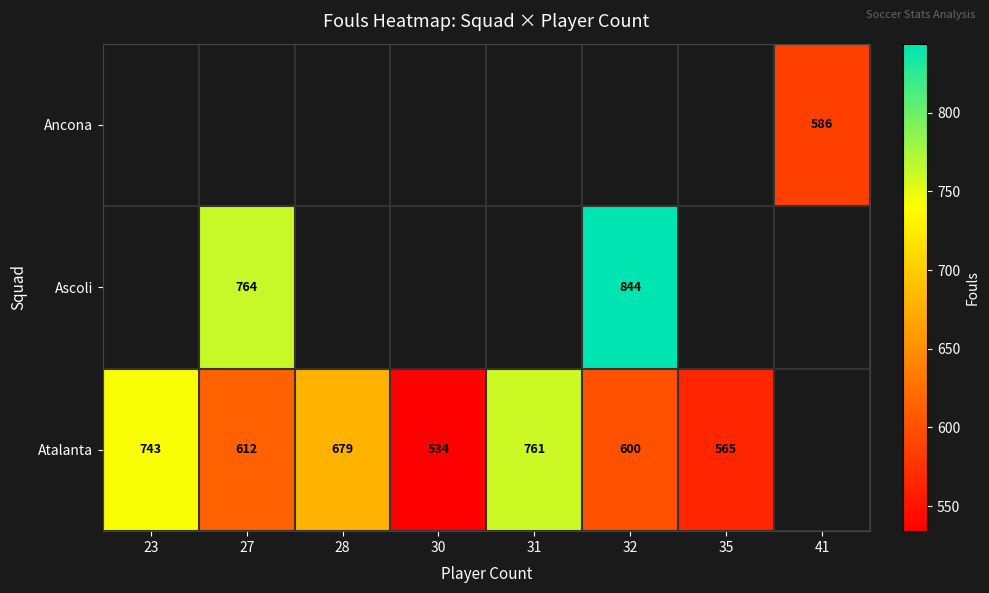

Count the number of data series in this chart.

3